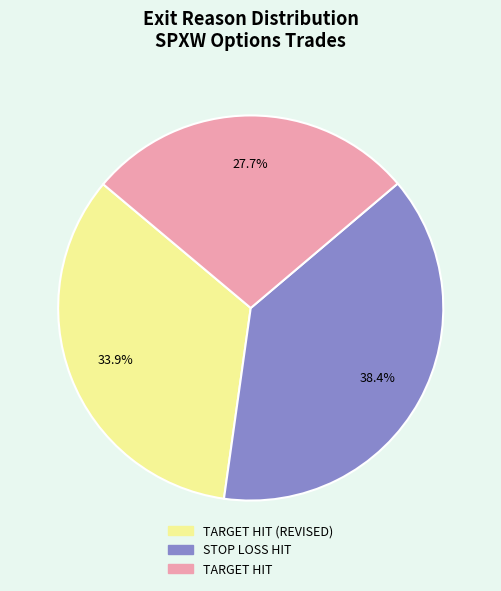

Is there a majority slice in this chart?

No